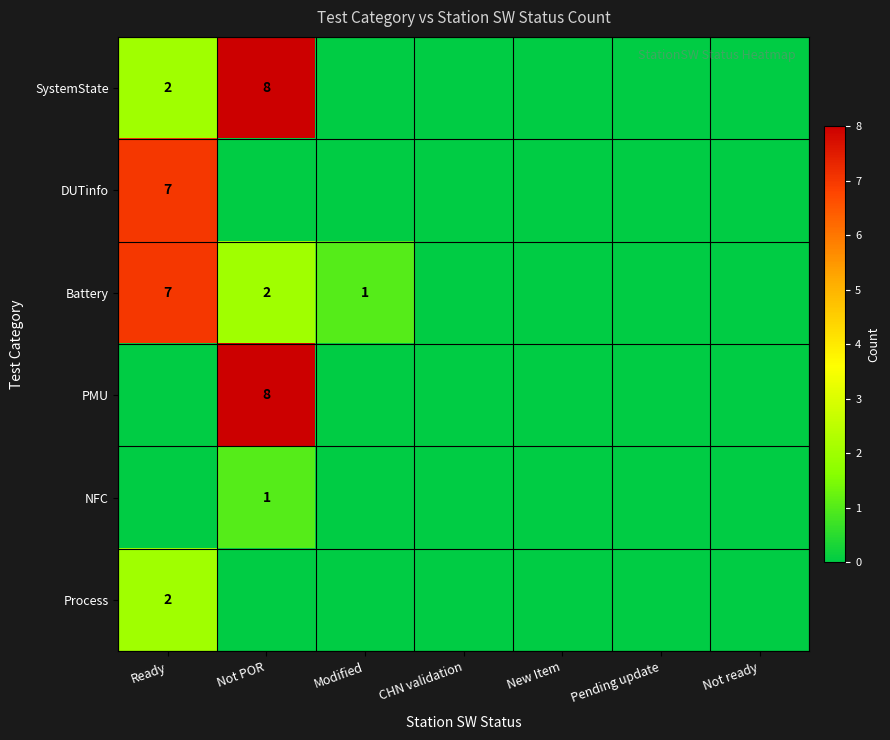

Which has a higher value, Not POR or Modified?

Not POR